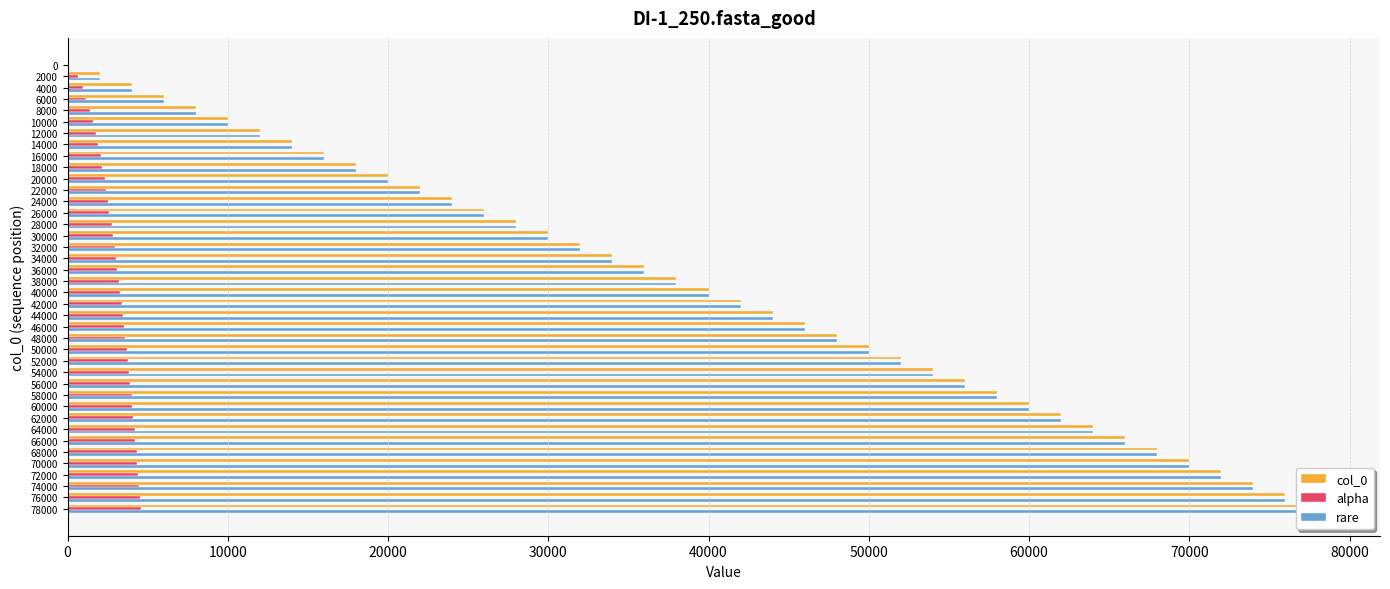

What is the sum of all col_0 values?

1560000